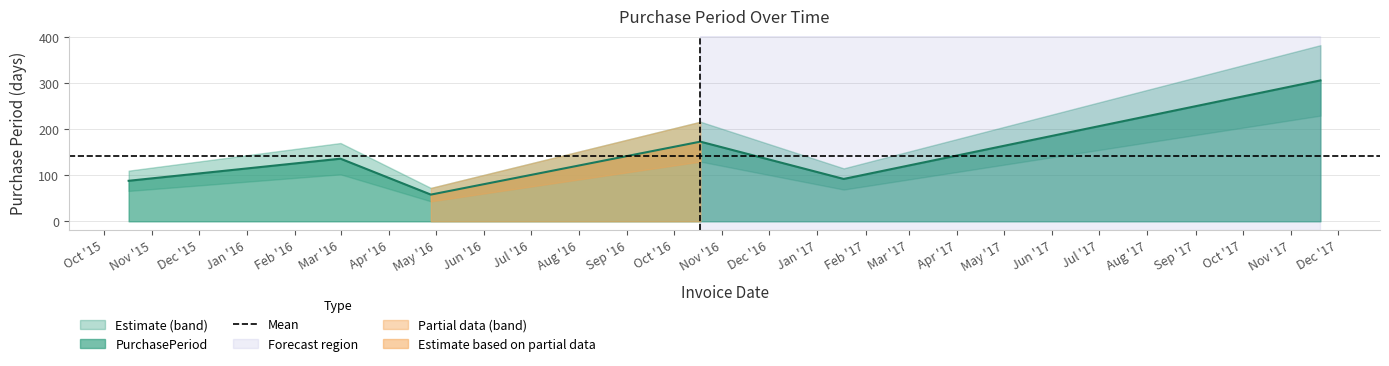

Reading left to right, extract all data points from this chart.

88	136	58	173	92	306